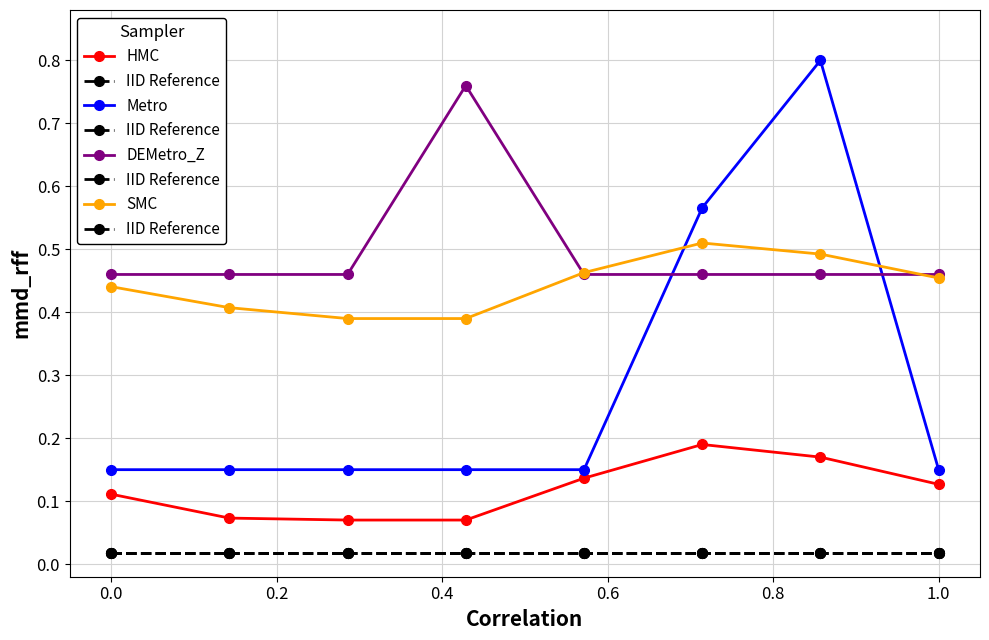

True or false: Metro and DEMetro_Z intersect in this chart.

True